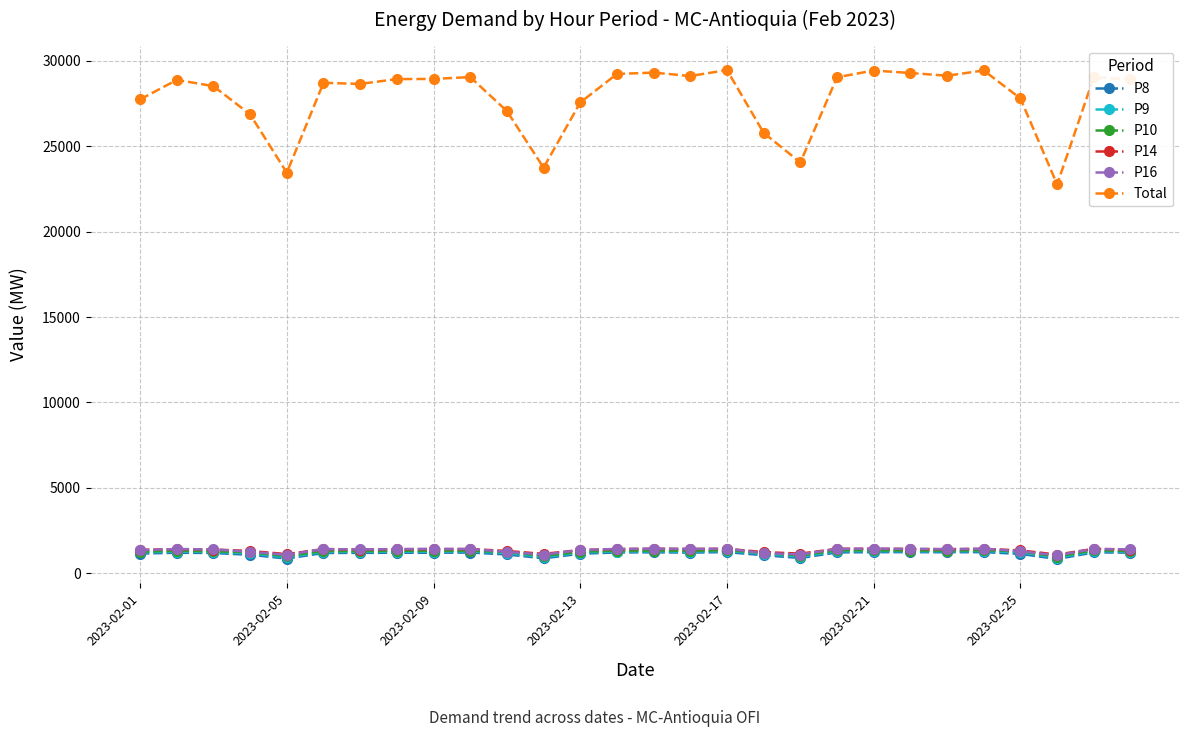

True or false: P9 and P14 intersect in this chart.

False